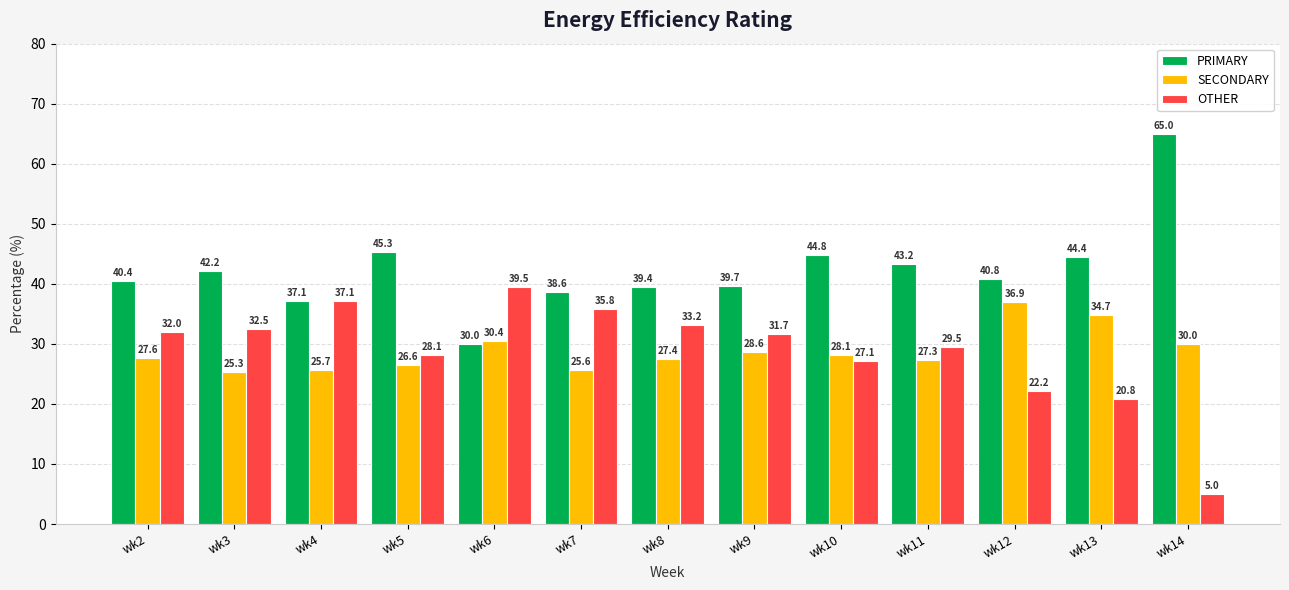

At wk3, list the series in order from largest to smallest.

PRIMARY, OTHER, SECONDARY